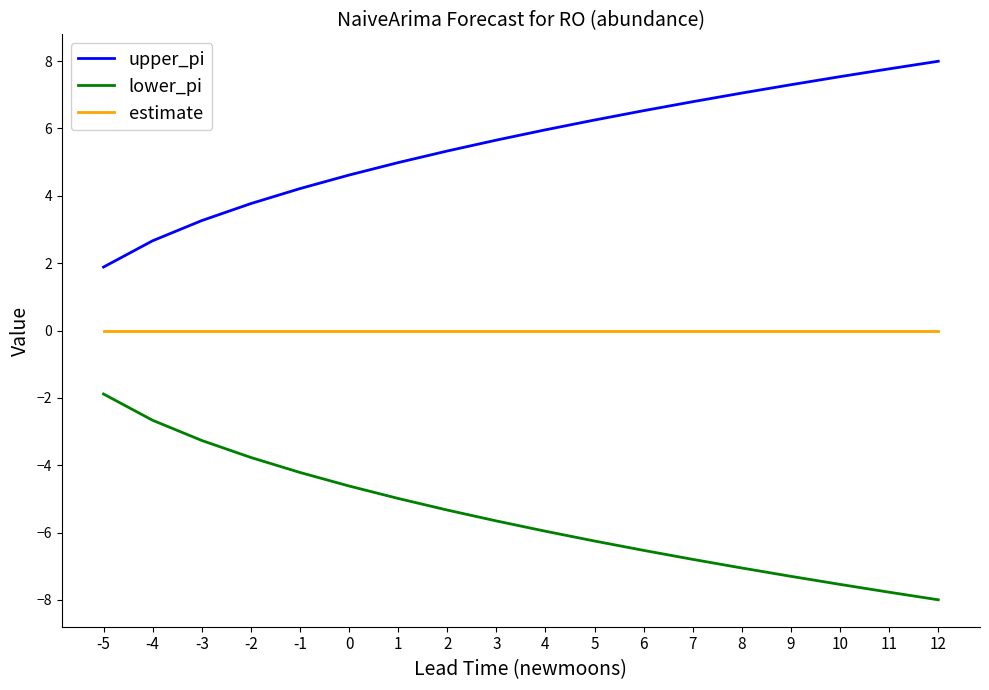

True or false: lower_pi and upper_pi cross at least once.

False